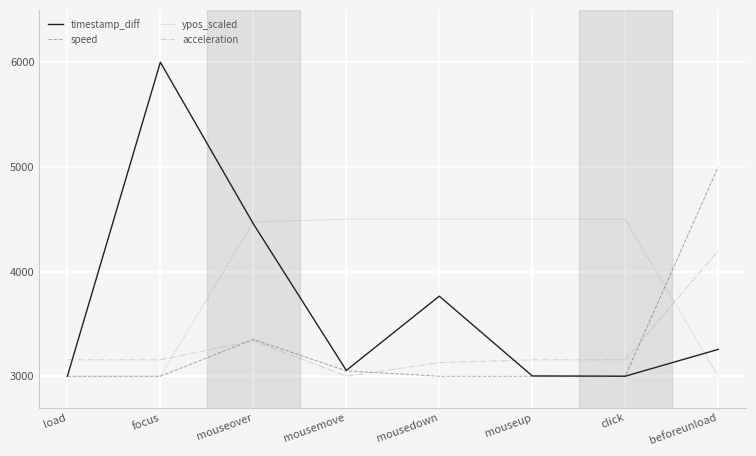

What value does the acceleration series have at mouseup?

3156.8